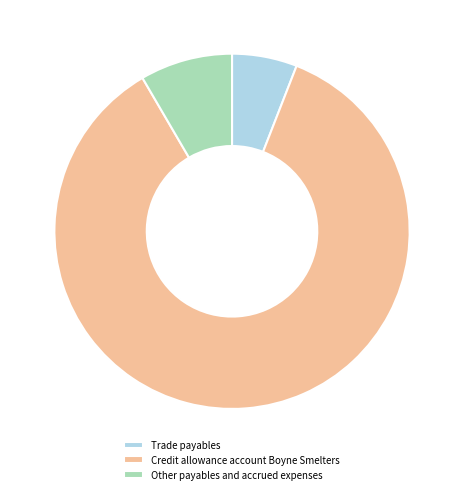

Which has a higher value, Credit allowance account Boyne Smelters or Trade payables?

Credit allowance account Boyne Smelters